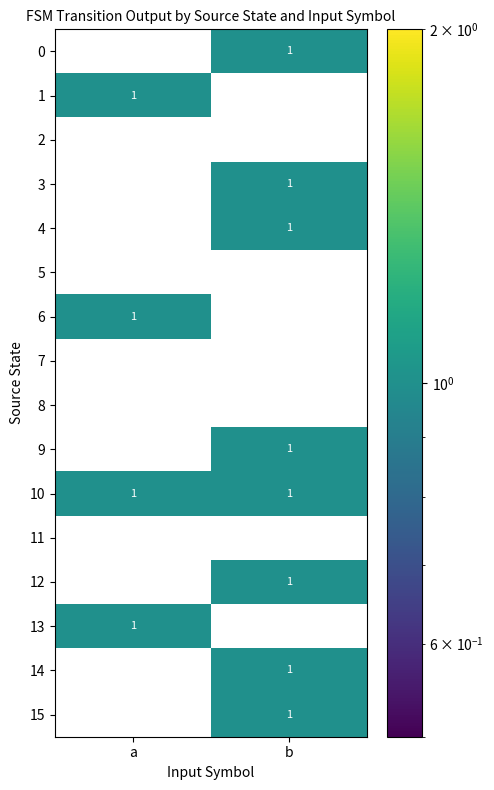

What is the total value across all series at b?

8